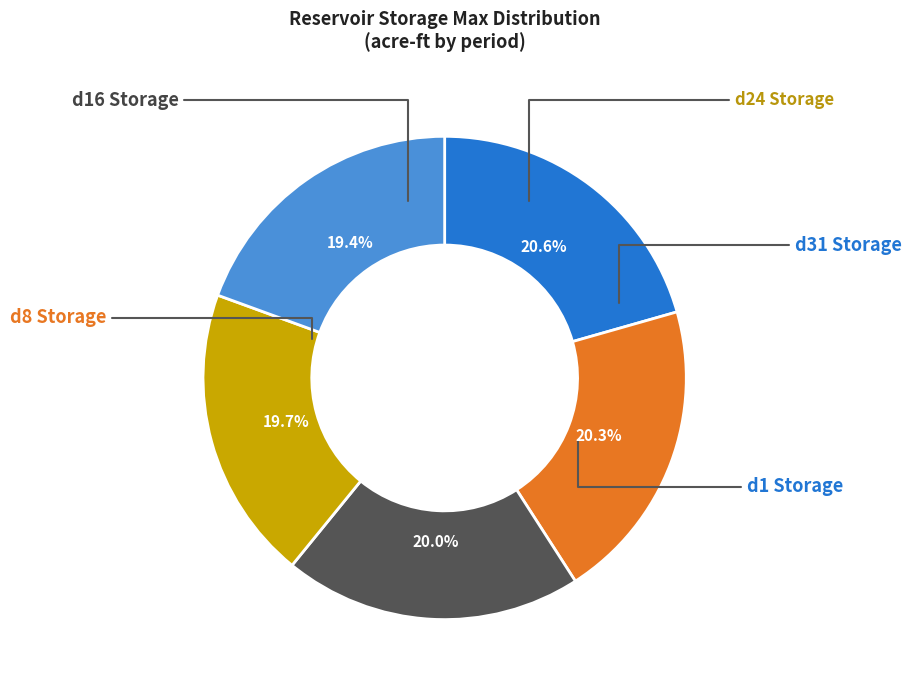

To the nearest percent, what is the difference between the largest and smallest slice percentages?

1%